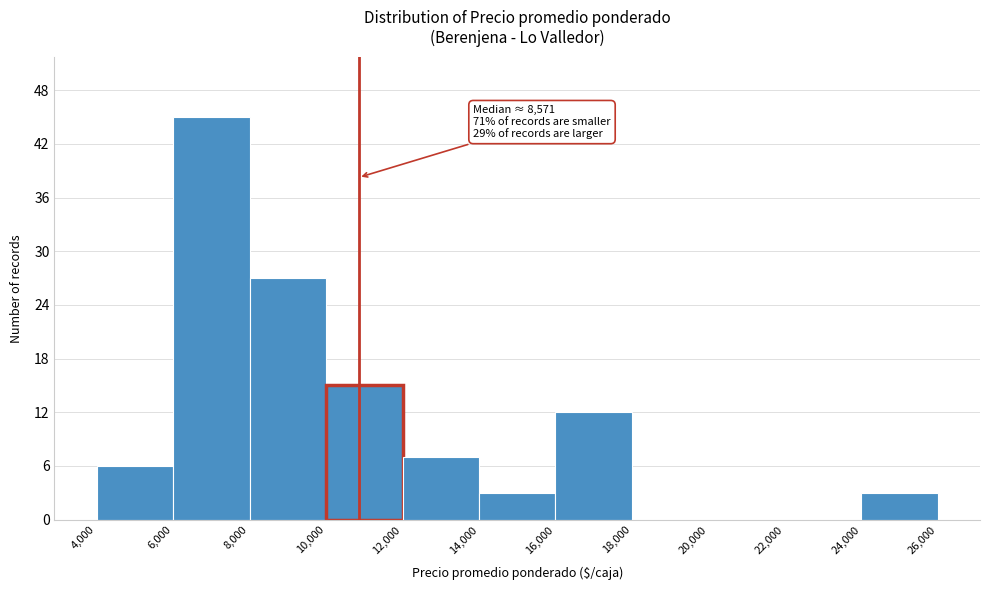

Which range on the x-axis has the tallest bar?

6,000 to 8,000